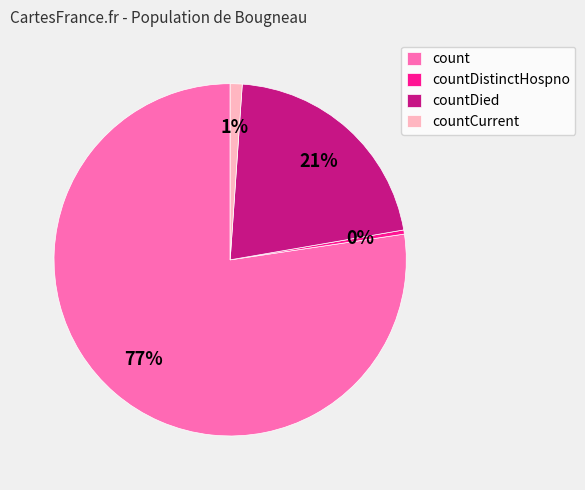

Does count represent more than half of the total?

Yes